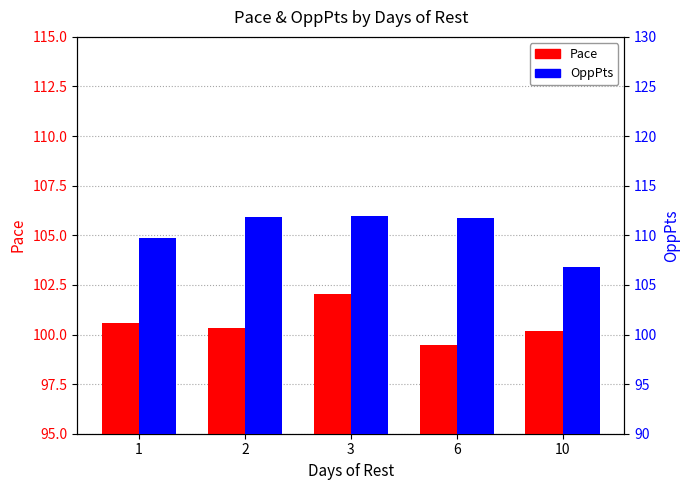

At which category is the sum across all series the highest?

3